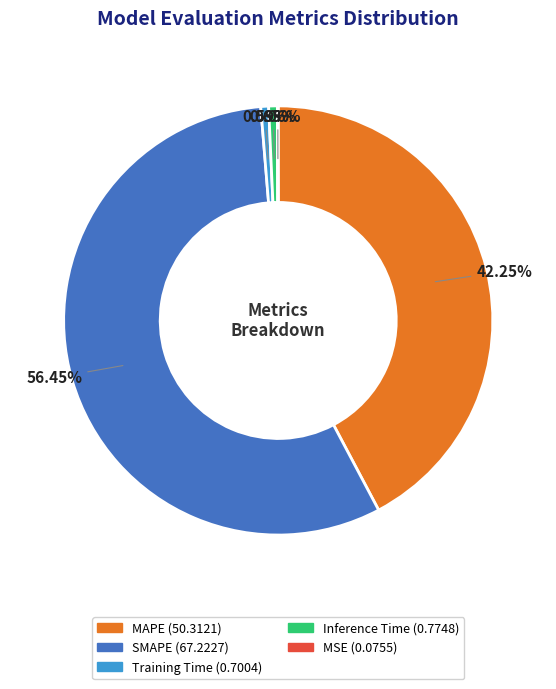

To the nearest percent, what is the combined percentage of Inference Time and MAPE?

43%